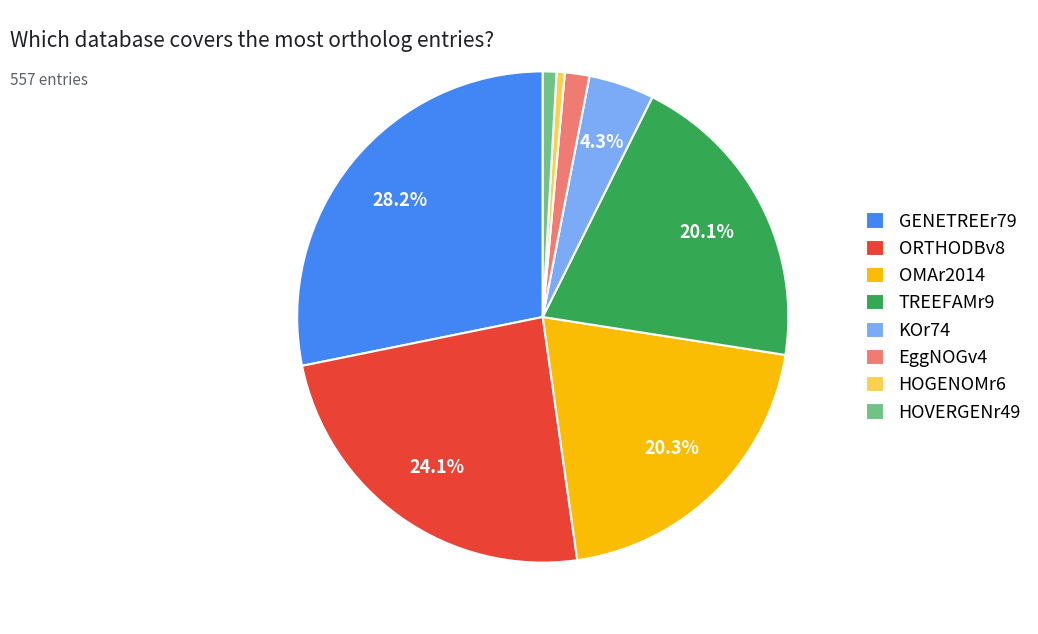

Is the sum of HOGENOMr6 and OMAr2014 greater than half?

No